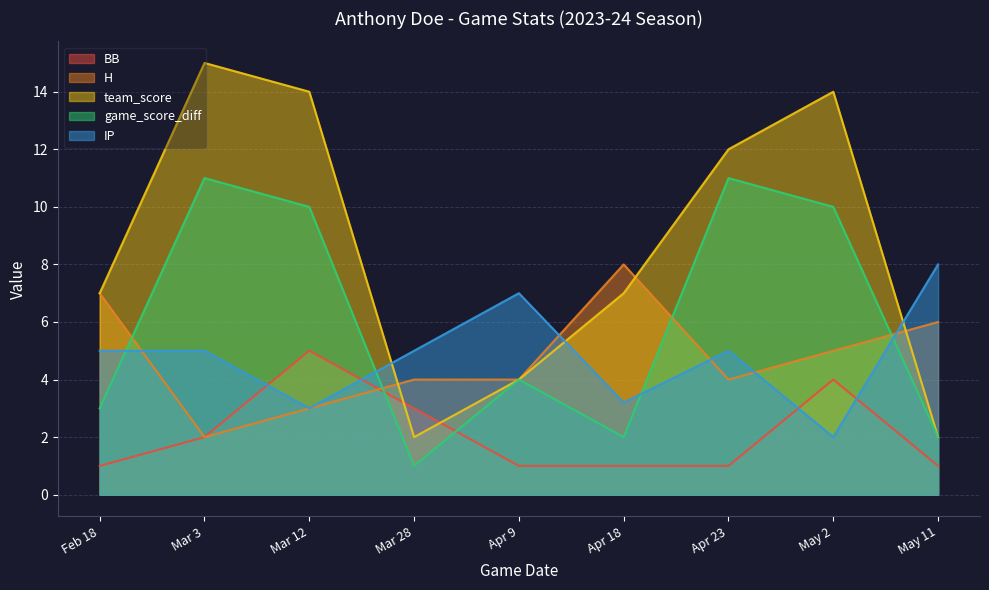

How many interior local peaks does the BB series have?

2